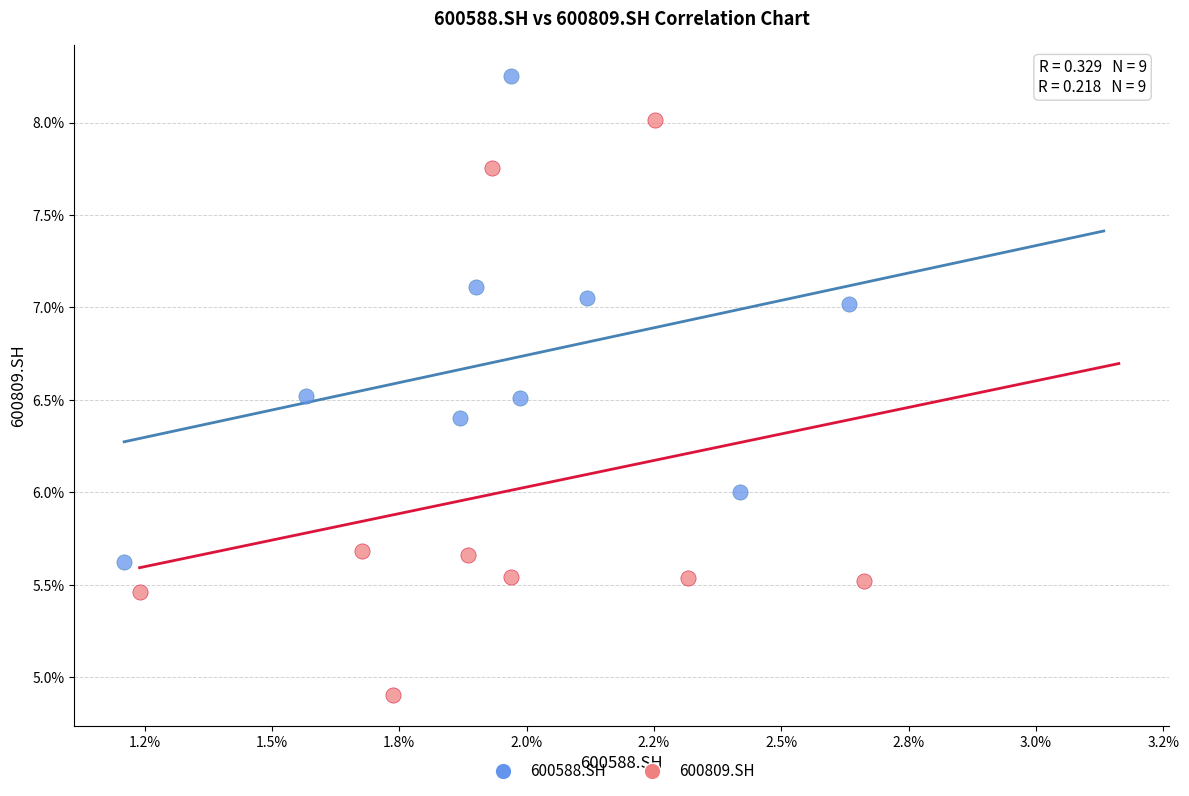

What are all the series names shown in the legend?

600588.SH, 600809.SH